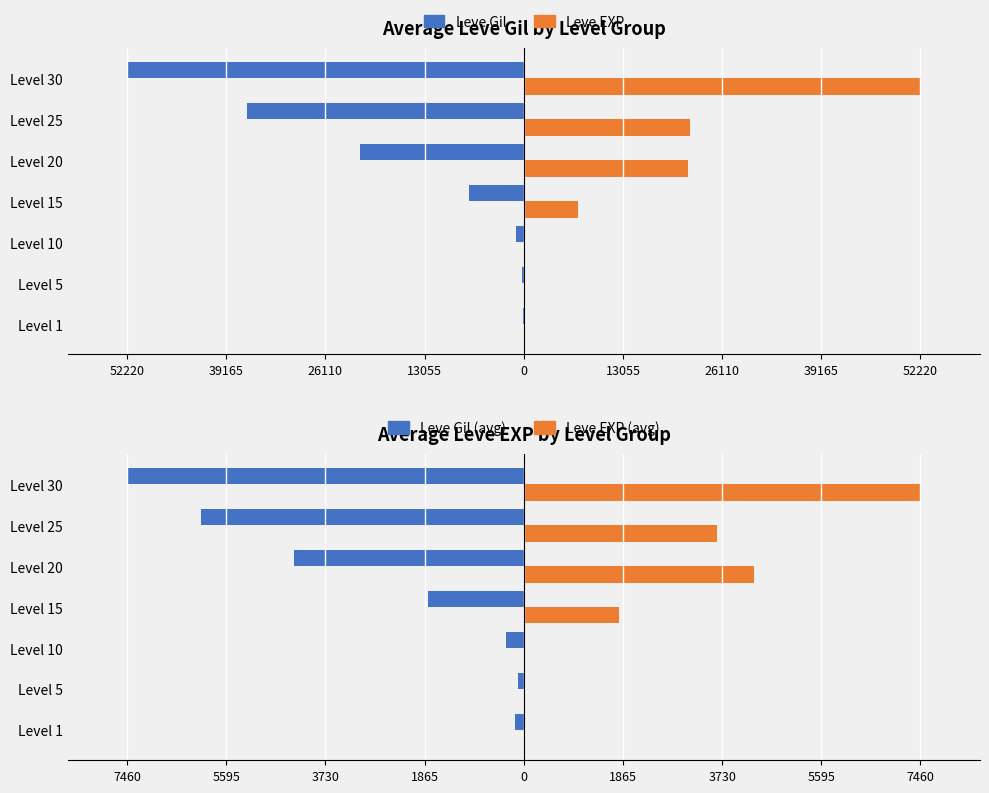

What is the difference between the Leve EXP values at Level 10 and Level 25?

21821.0